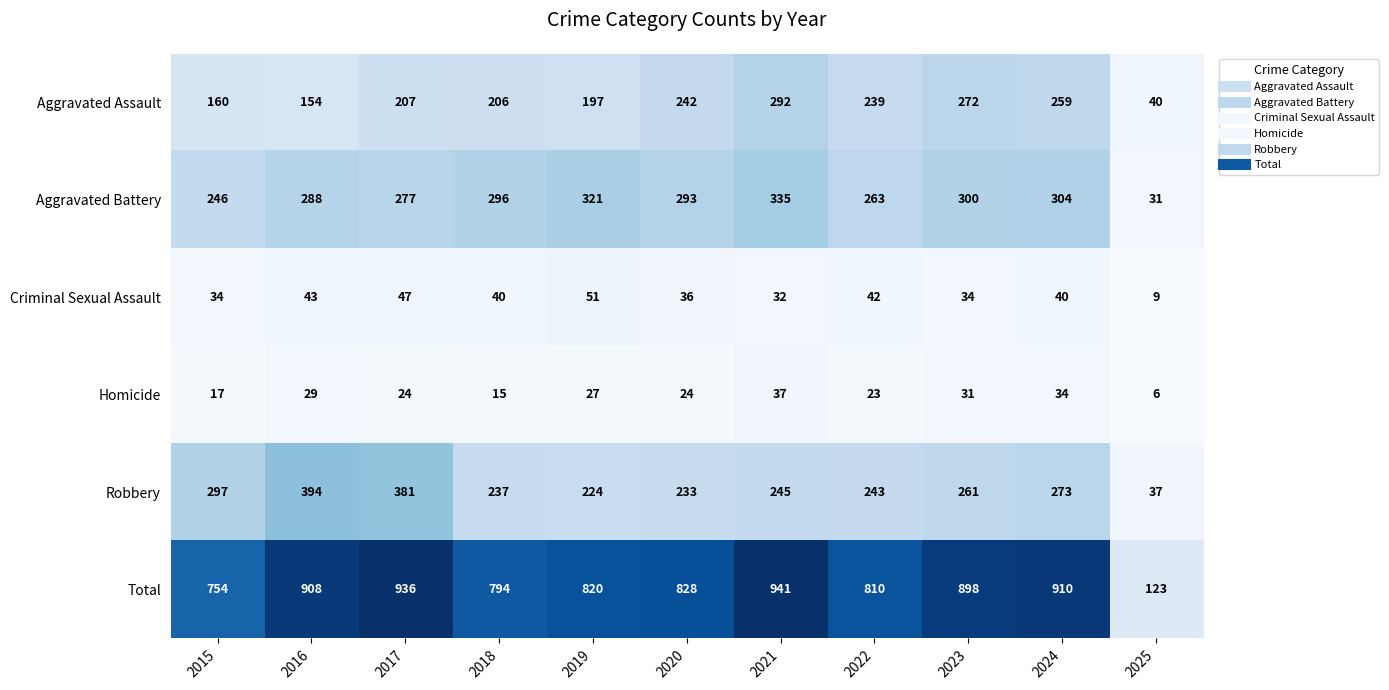

What is the total value across all series at 2022?

1620